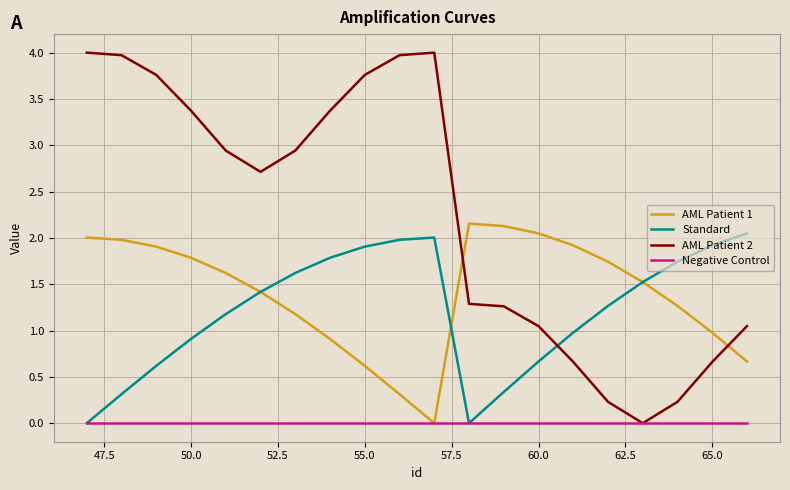

True or false: AML Patient 1 and AML Patient 2 cross at least once.

True